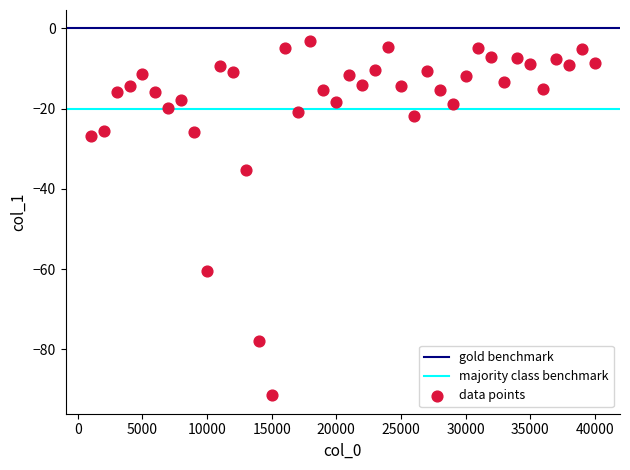

What is the range of X values (max minus min)?

39000.0